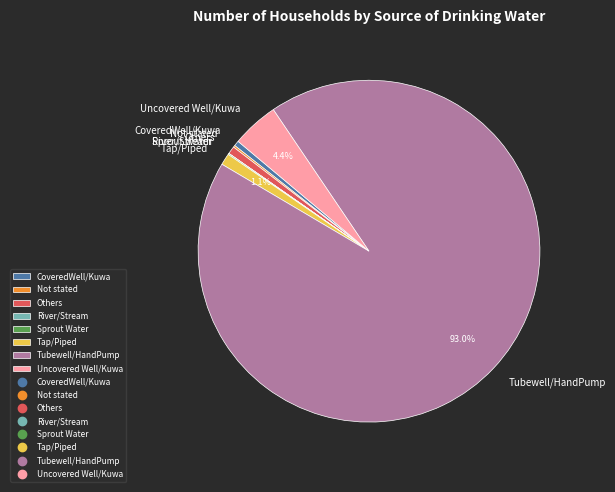

Between Uncovered Well/Kuwa and Others, which is larger?

Uncovered Well/Kuwa